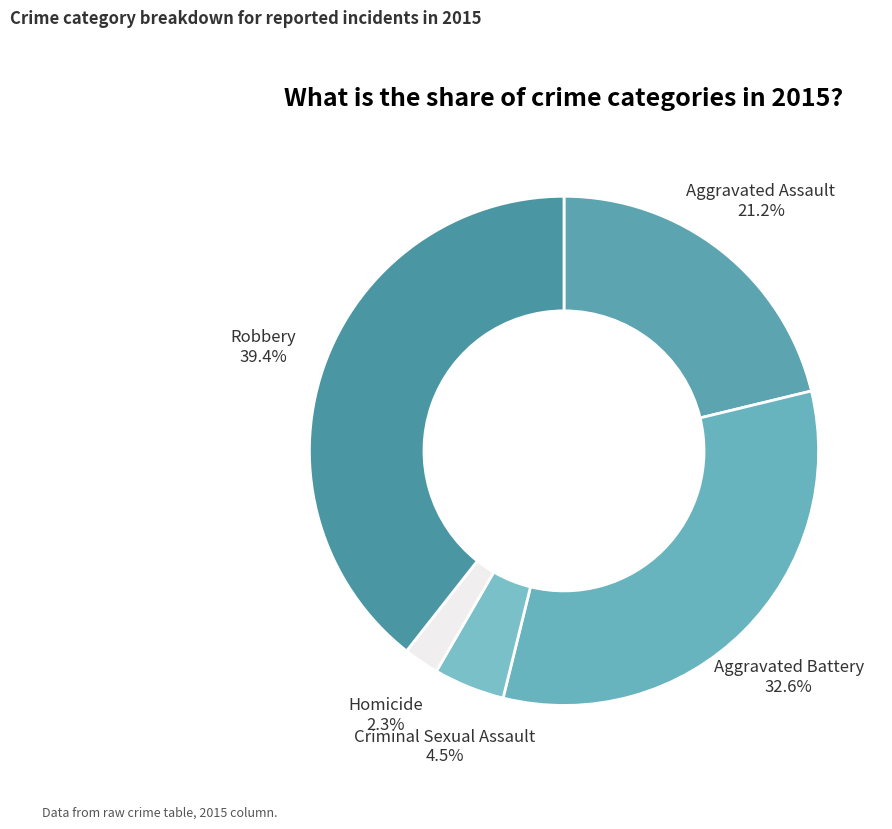

True or false: Aggravated Battery accounts for 33% of the total.

True